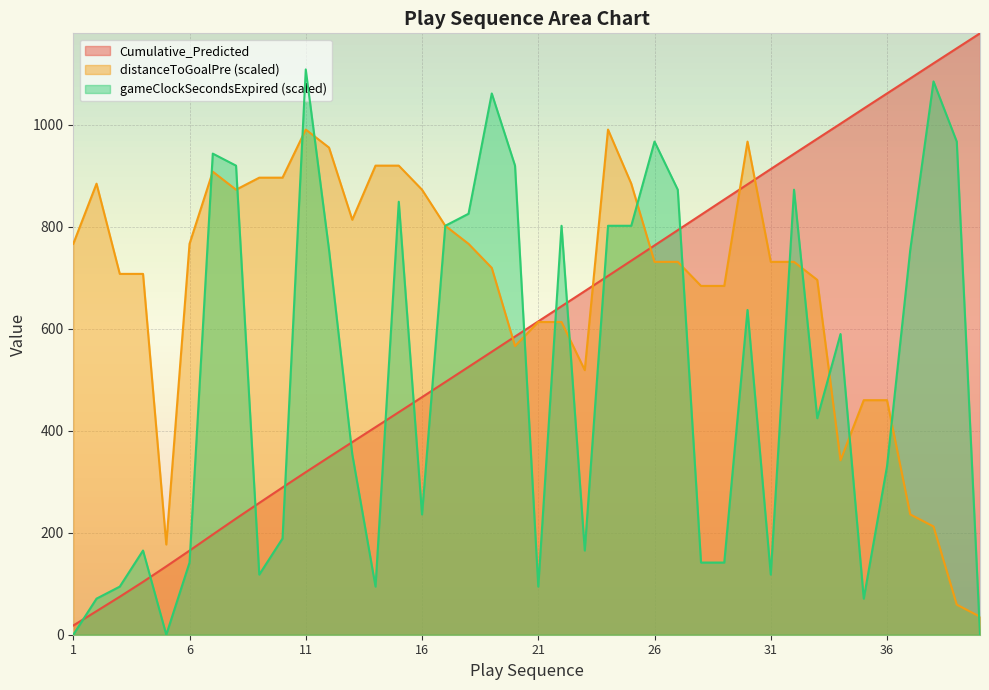

At which category does distanceToGoalPre reach its first local valley?

5